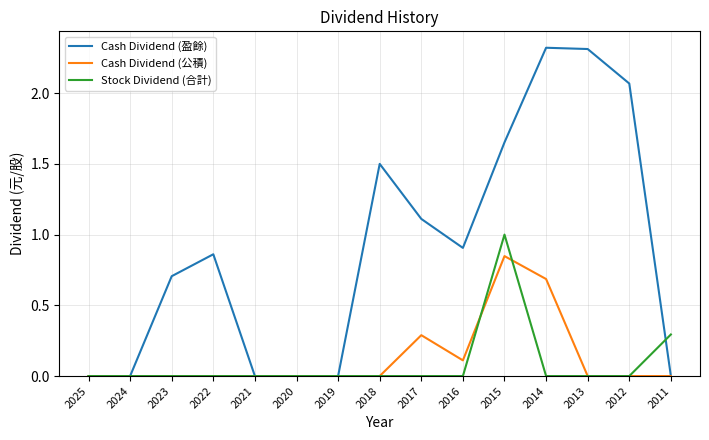

What are all the series names shown in the legend?

Cash Dividend (盈餘), Cash Dividend (公積), Stock Dividend (合計)